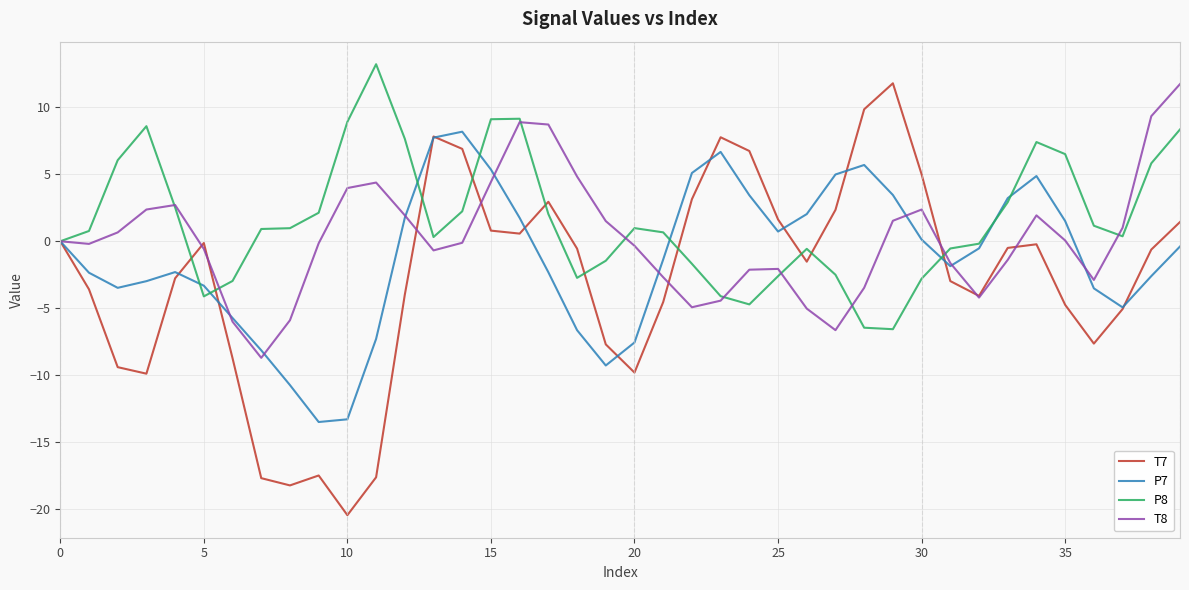

List the series in order of their overall mean, lowest first.

T7, P7, T8, P8